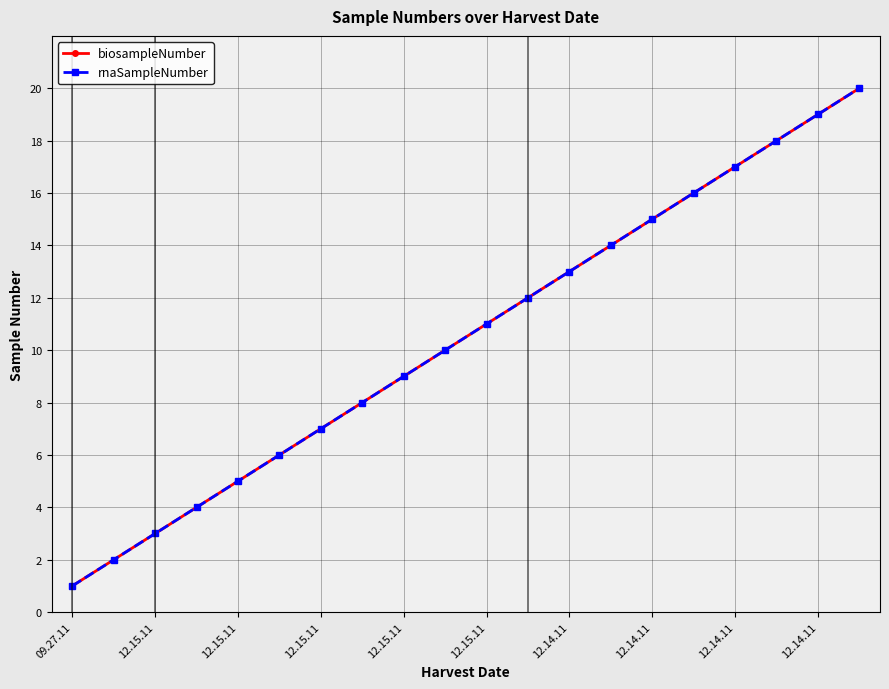

Does the chart have visible grid lines?

Yes